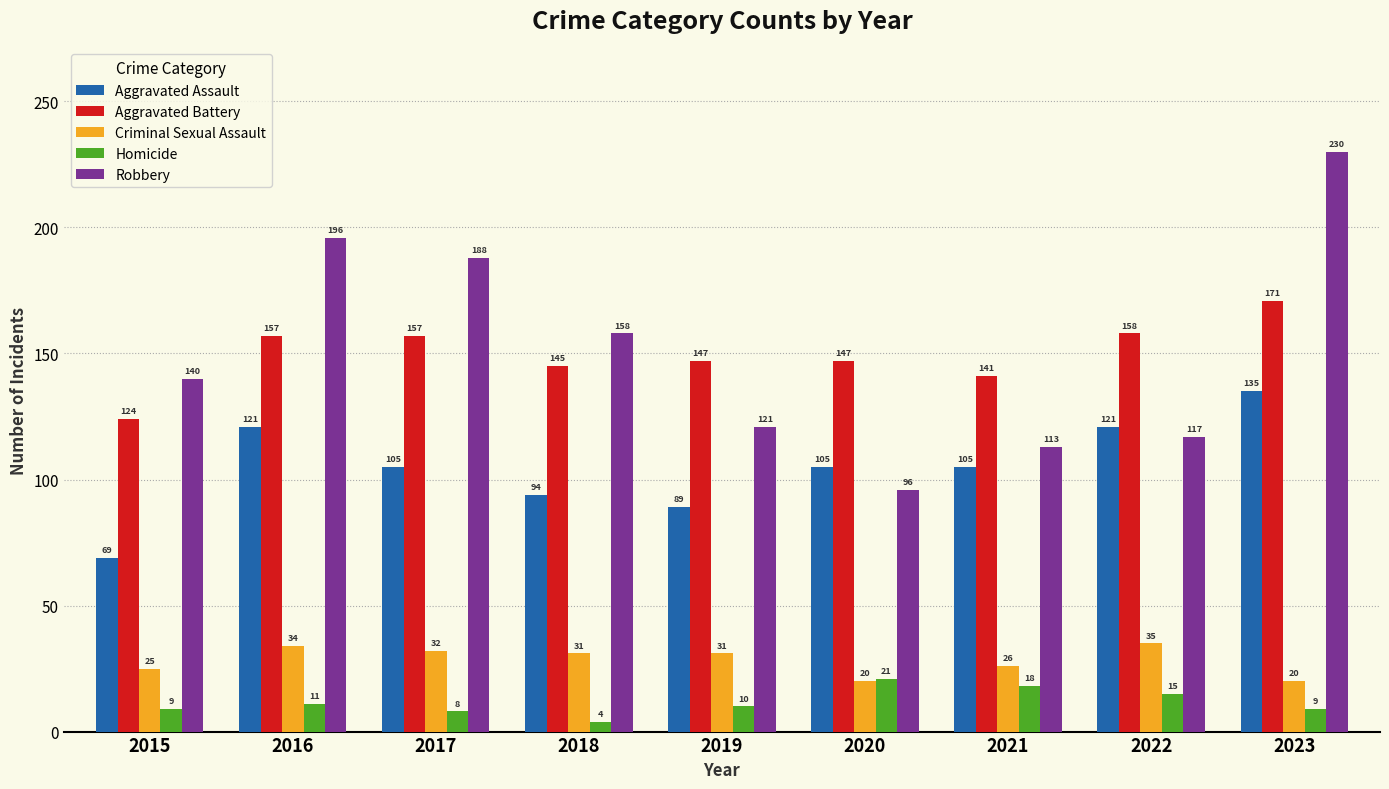

Which series changed the most between 2016 and 2021?

Robbery